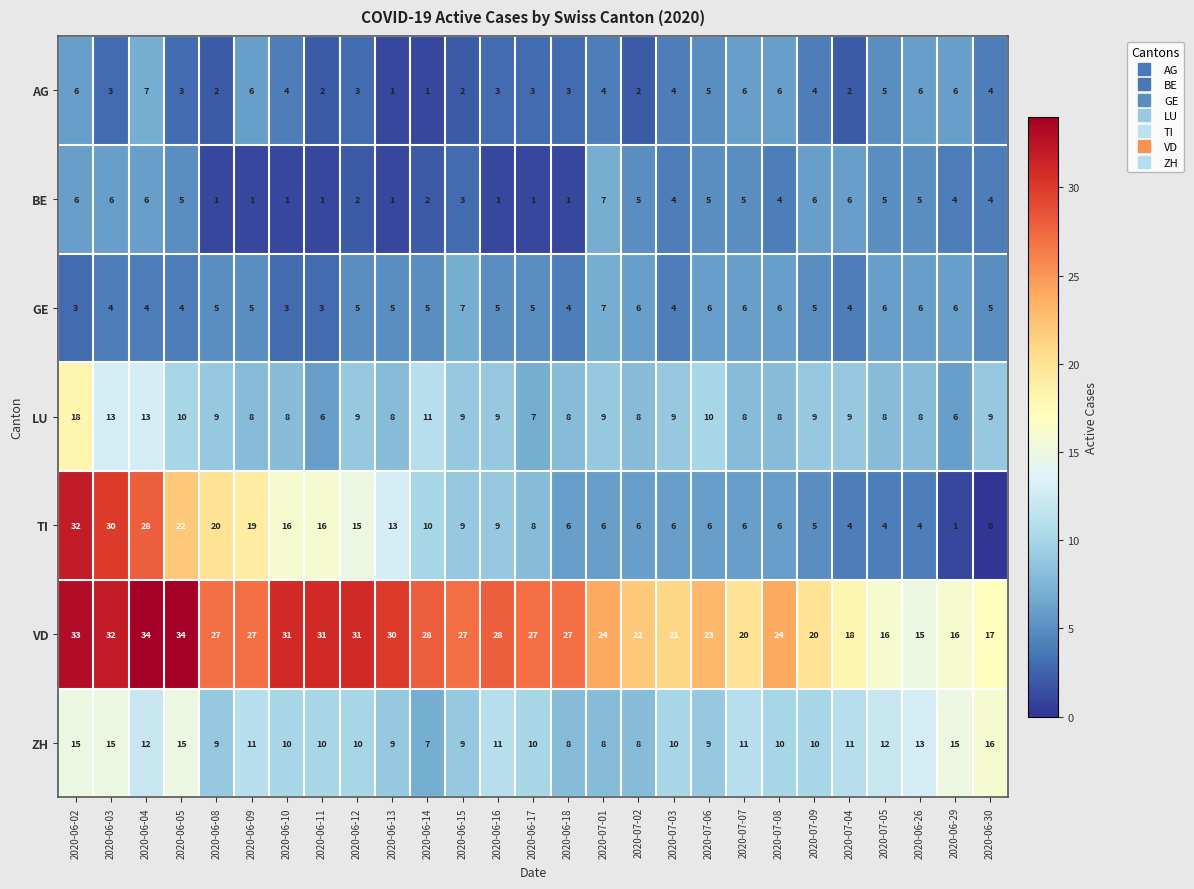

What is the sum of all TI values?

307